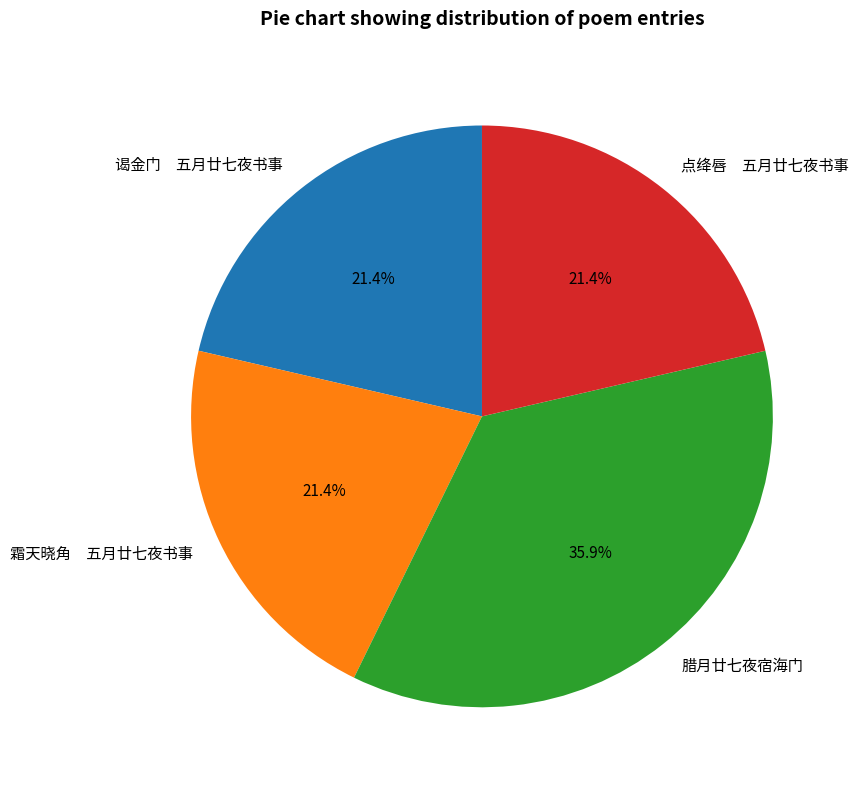

Which slice is the largest?

腊月廿七夜宿海门